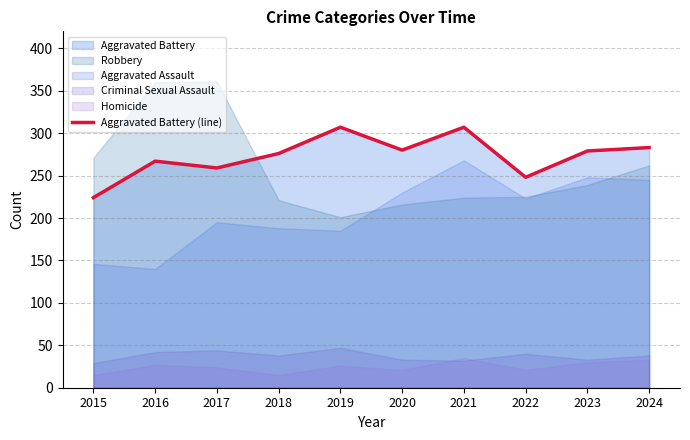

What is the change in value from 2019 to 2020?

-27